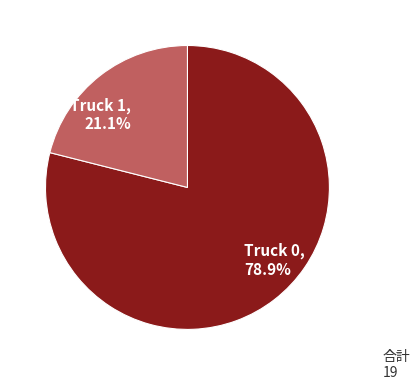

To the nearest percent, what is the difference between the largest and smallest slice percentages?

58%